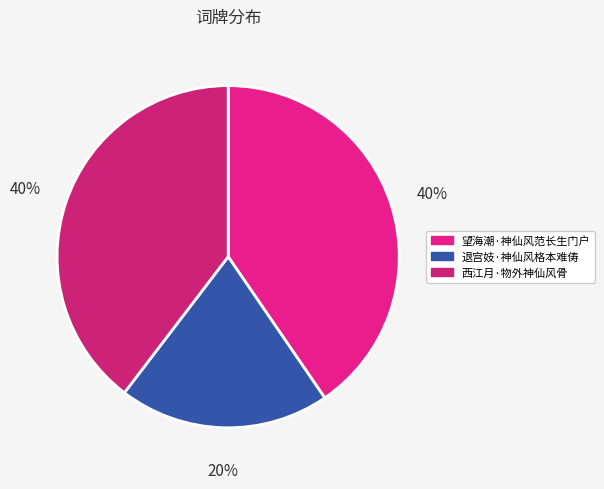

Is 西江月·物外神仙风骨 the majority of the pie?

No